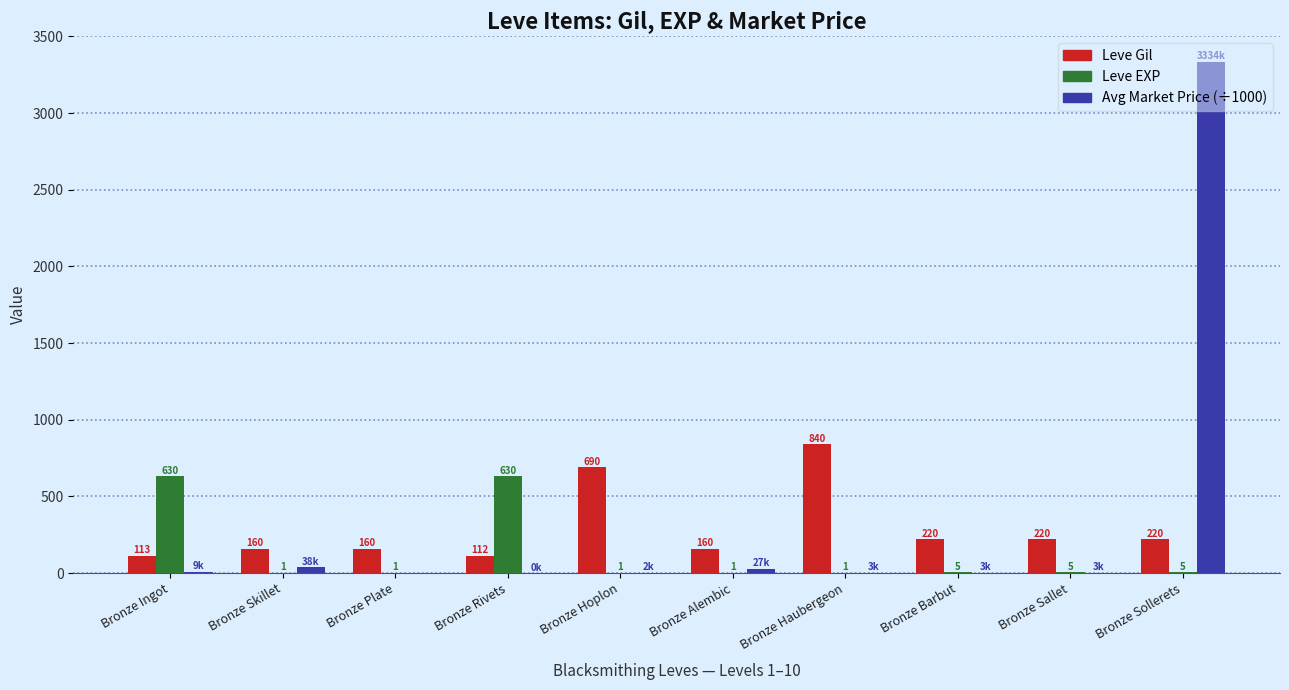

Between Bronze Hoplon and Bronze Haubergeon, which series saw the biggest shift?

Leve Gil